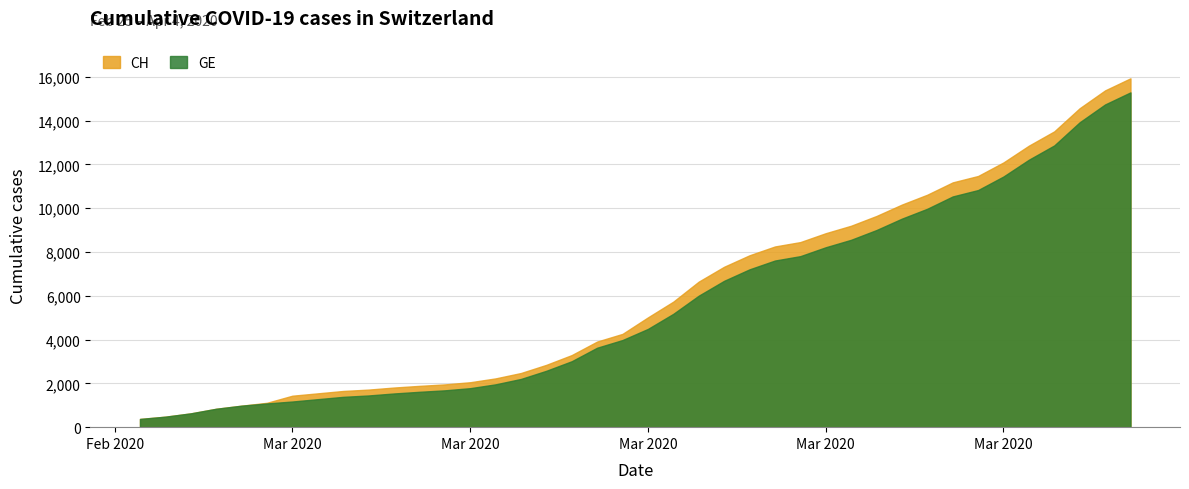

What is the approximate value of GE at 2020-02-29, to the nearest 50?

1000